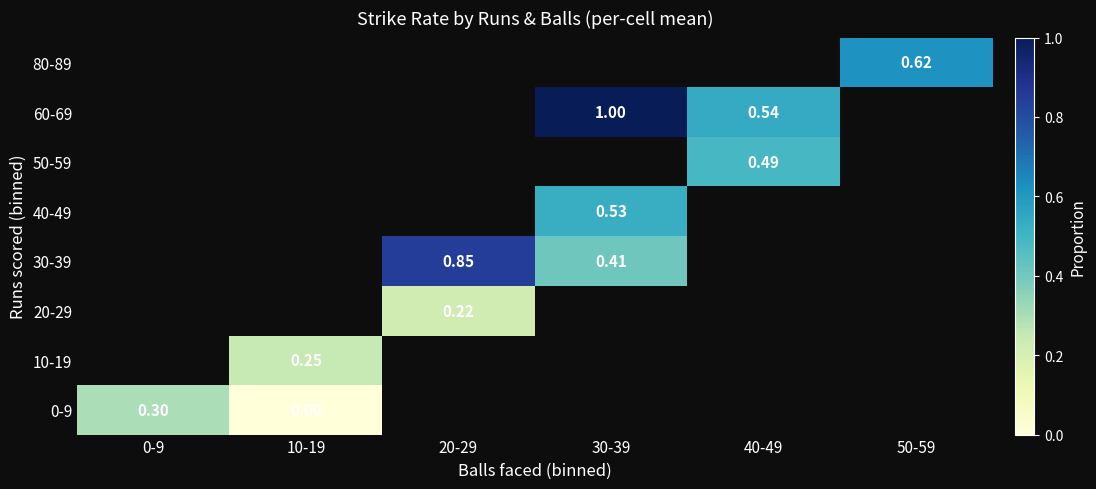

At how many categories does at least one series exceed 0?

6